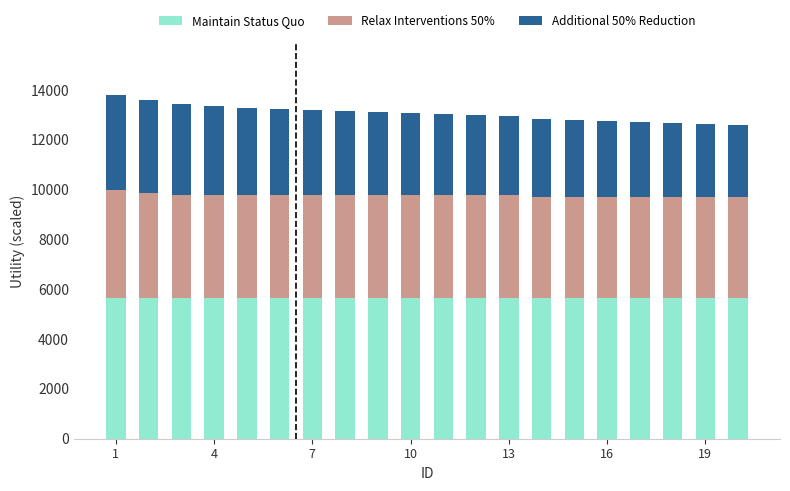

What is the maximum value for Maintain Status Quo?

5656.9